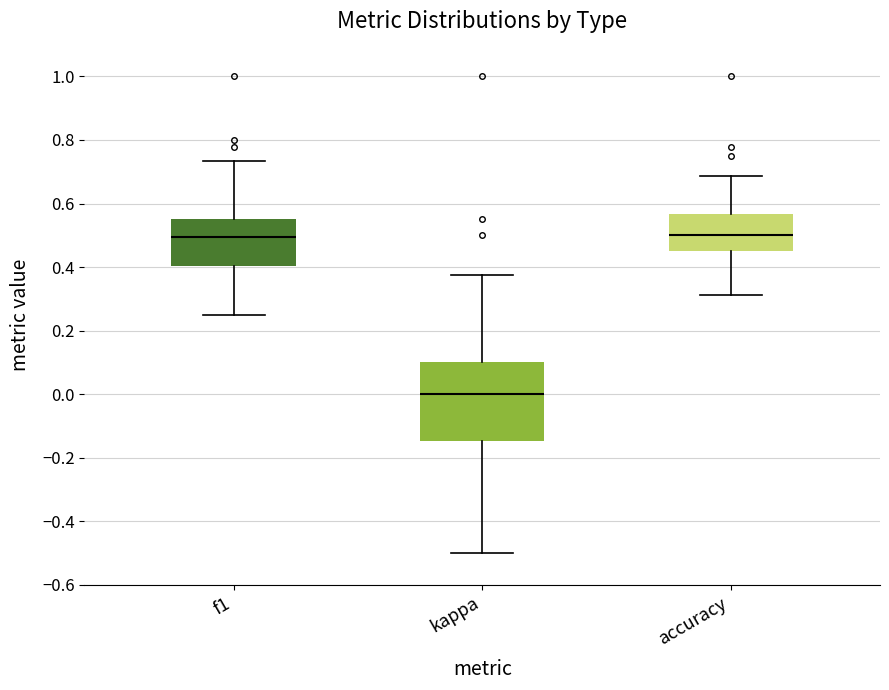

Reading left to right, transcribe this box plot: for each box, give where its median line is, the range the box spans, and where its two whiskers end, as read against the y-axis. The values are not printed on the chart, so give them approximately, as read against the axis.

f1: median 0.50, box 0.40 to 0.56, whiskers 0.26 to 0.74
kappa: median 0.00, box -0.14 to 0.10, whiskers -0.50 to 0.38
accuracy: median 0.50, box 0.46 to 0.56, whiskers 0.32 to 0.68